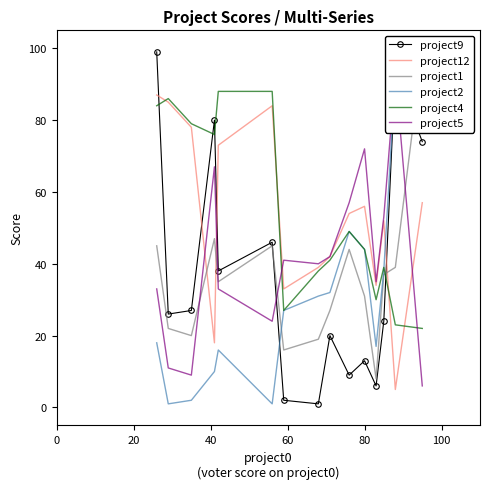

True or false: project4 and project9 cross at least once.

True